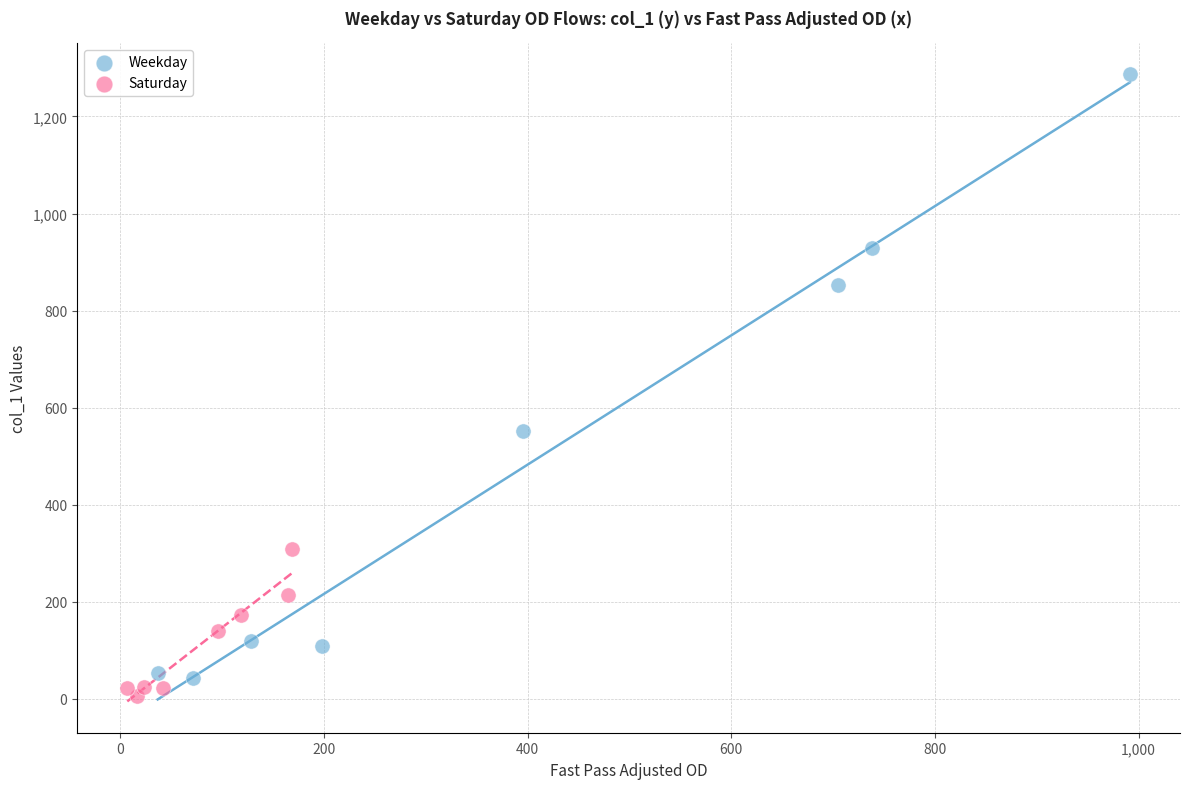

Which series has the widest spread of Y values?

Weekday